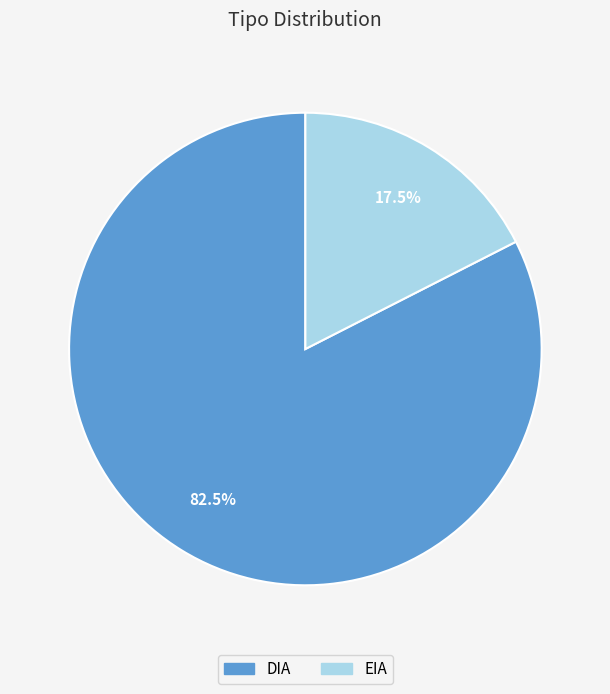

True or false: DIA accounts for 64% of the total.

False